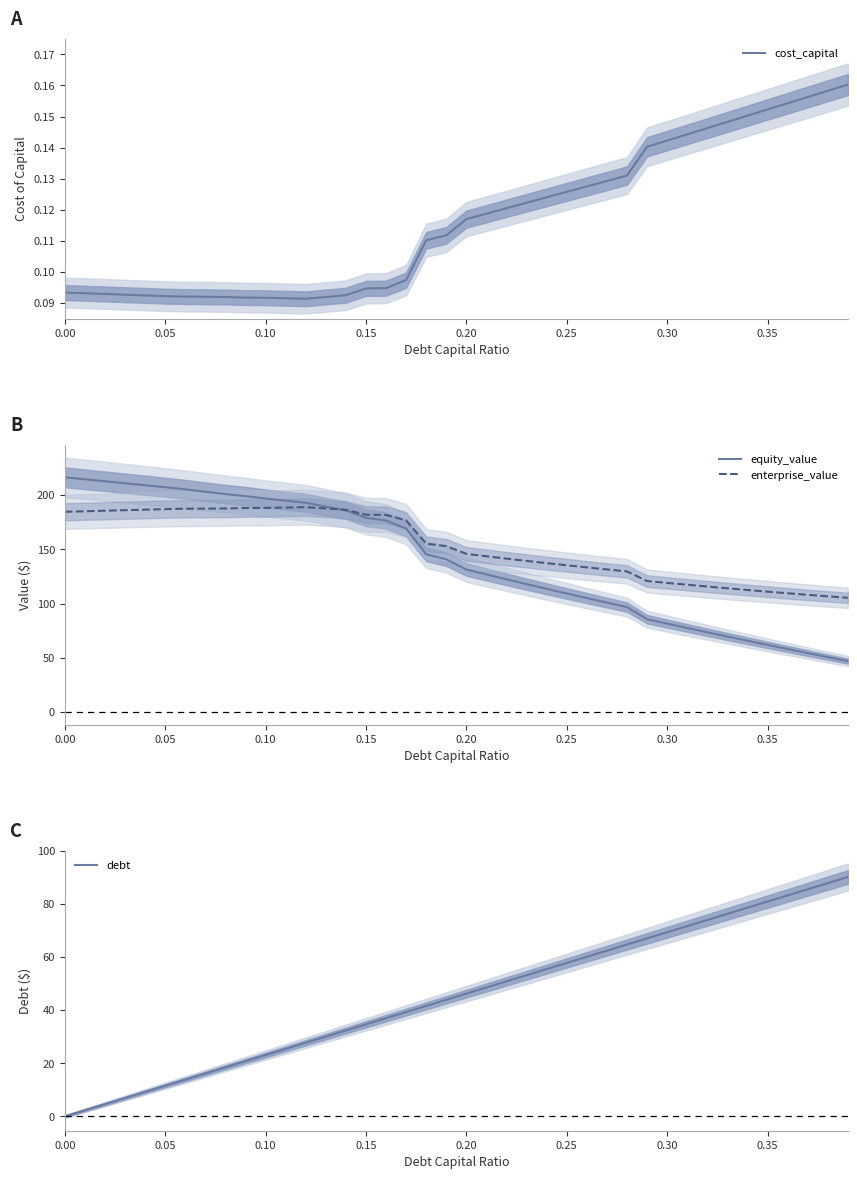

What is the sum of all debt values?

1803.4